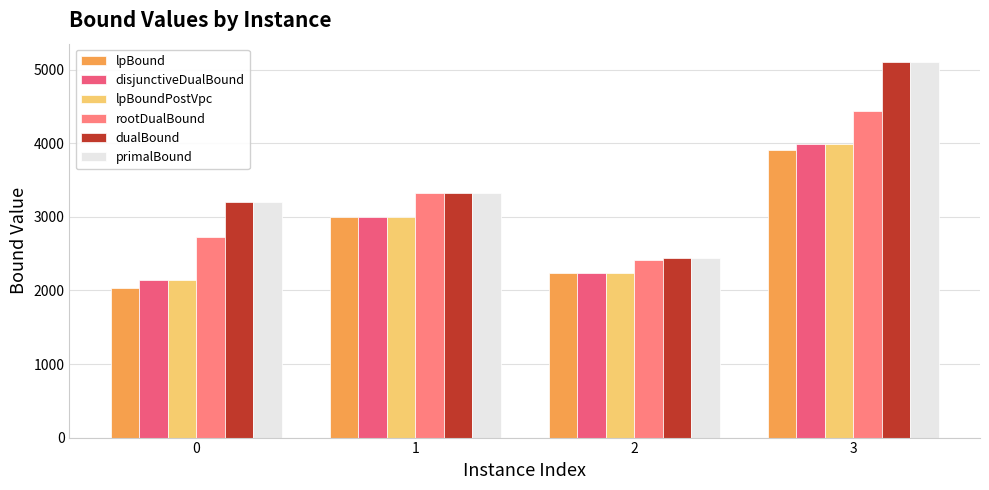

Is the value of lpBound at 3 greater than the value of lpBoundPostVpc at 1?

Yes